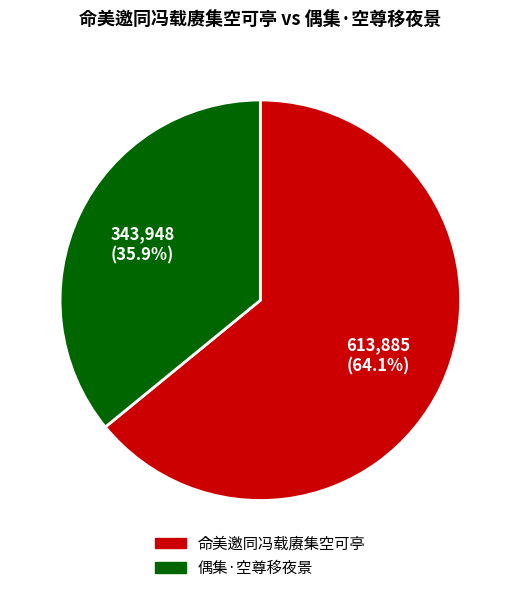

What percentage is the 命美邀同冯载赓集空可亭 slice, to the nearest percent?

64%